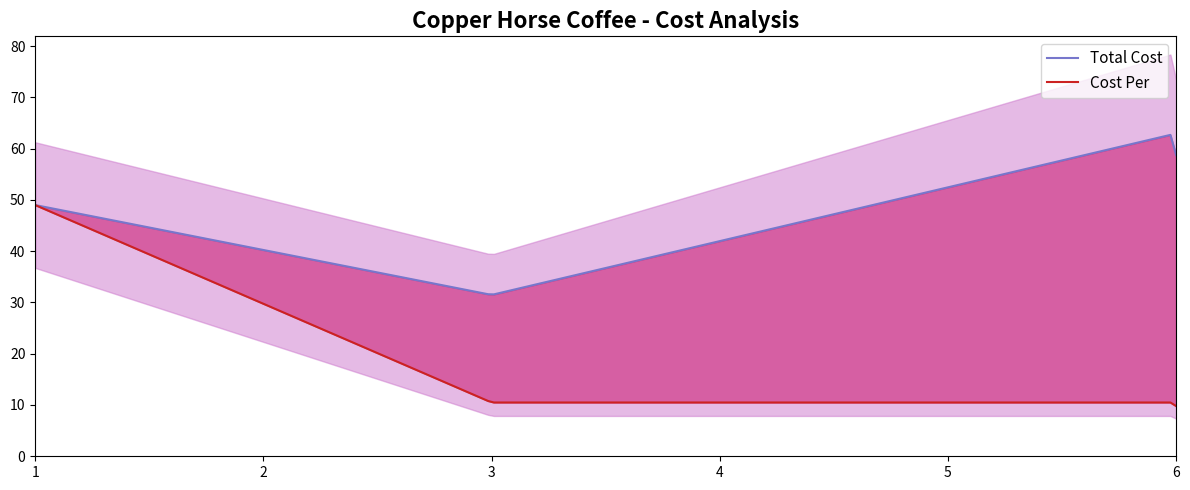

What is the maximum value for Cost Per?

49.0